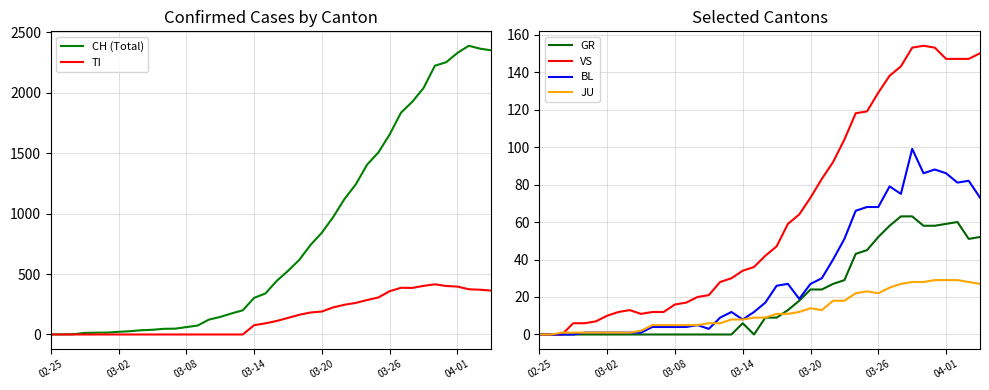

Is this an area chart (filled region under the line)?

No